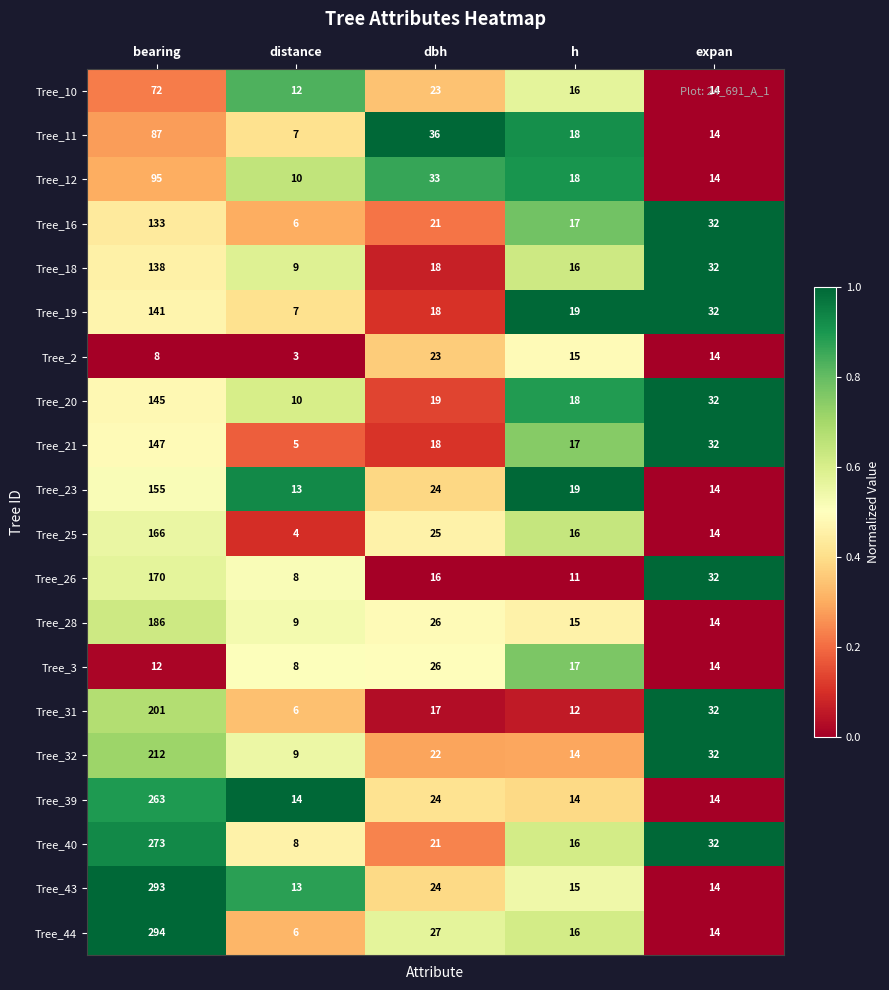

Read the Tree_3 value at distance.

8